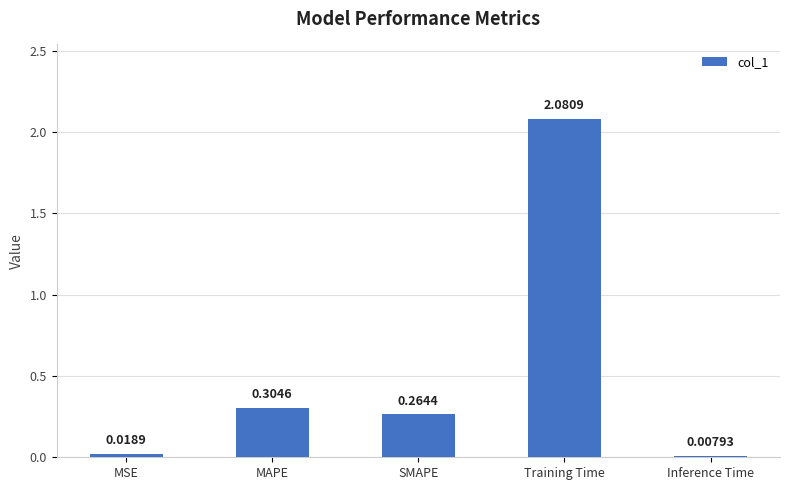

List the labels in order of value, largest first.

Training Time, MAPE, SMAPE, MSE, Inference Time